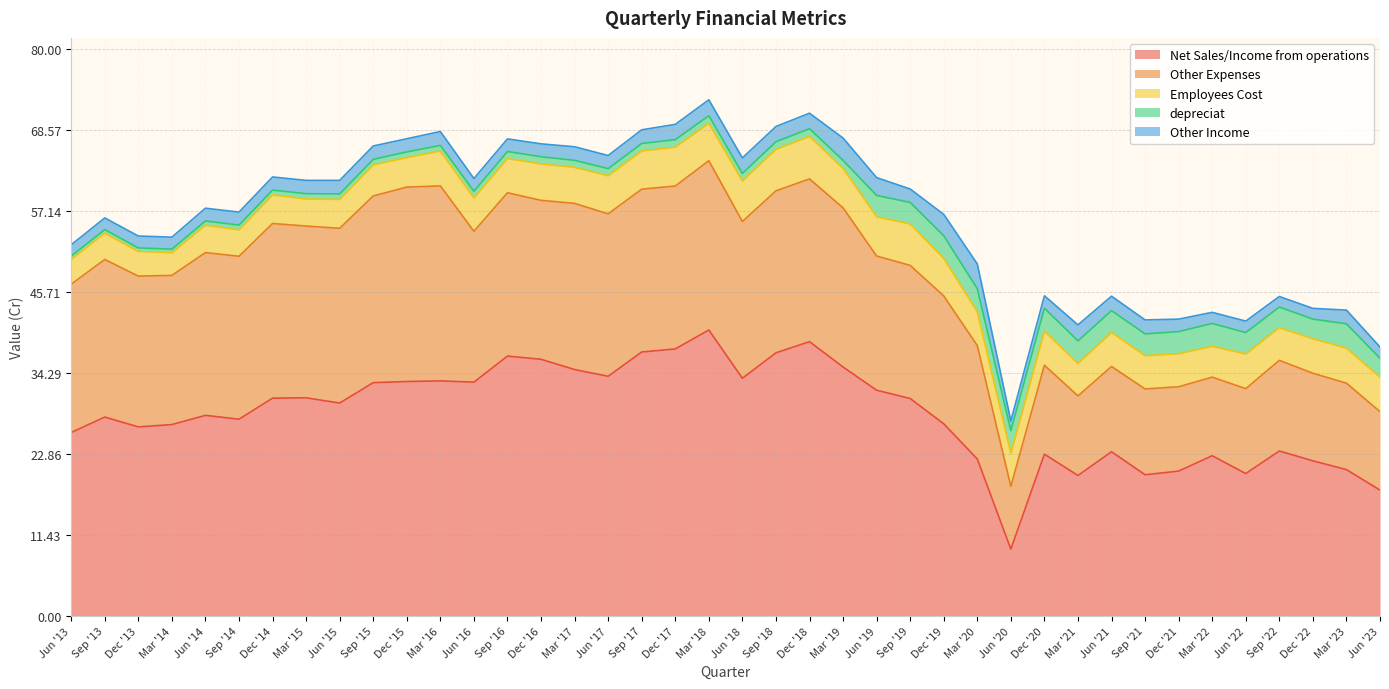

The value of Employees Cost at Jun '23 is 7.0. True or false?

False